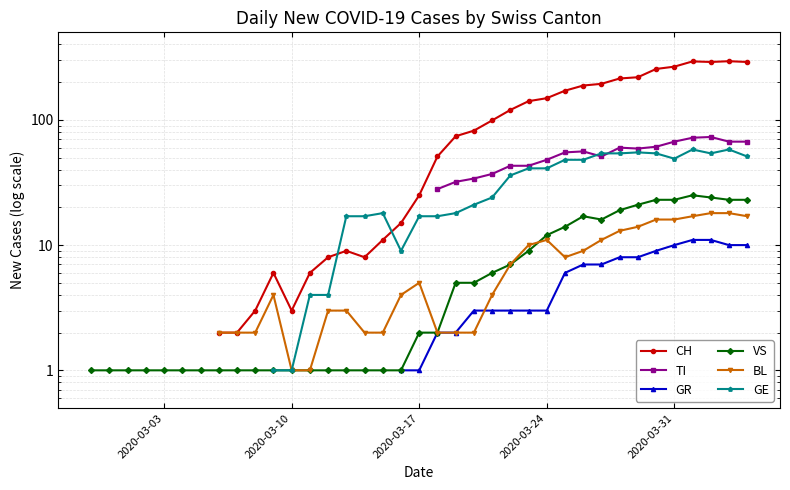

What is the maximum value shown in the chart?

294.0